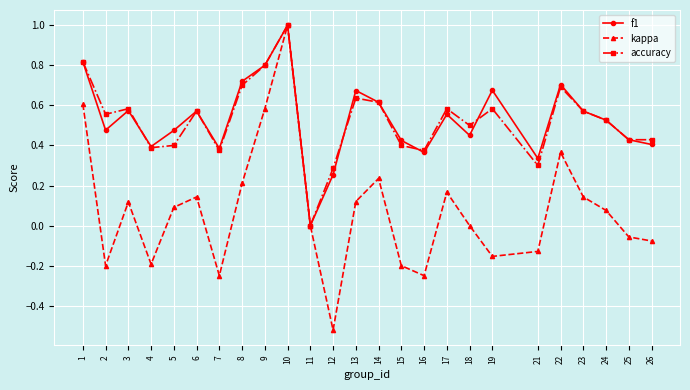

Which category has the lowest value across all series?

12